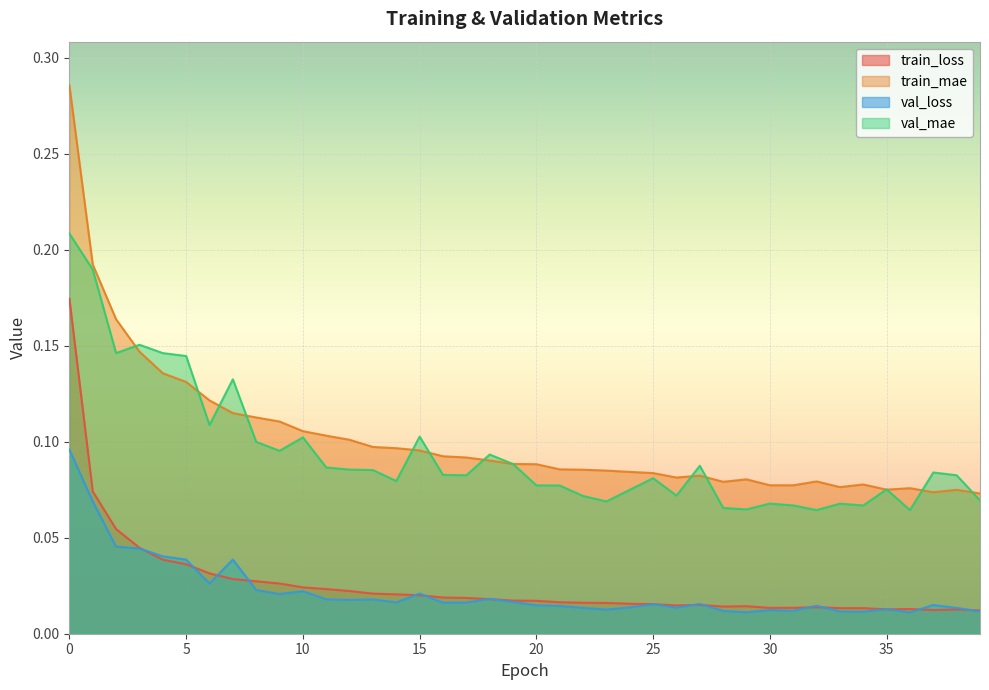

Reading right to left, list all the values displayed in this chart.

train_loss: 39=0.0	38=0.0	37=0.0	36=0.0	35=0.0	34=0.0	33=0.0	32=0.0	31=0.0	30=0.0	29=0.0	28=0.0	27=0.0	26=0.0	25=0.0	24=0.0	23=0.0	22=0.0	21=0.0	20=0.0	19=0.0	18=0.0	17=0.0	16=0.0	15=0.0	14=0.0	13=0.0	12=0.0	11=0.0	10=0.0	9=0.0	8=0.0	7=0.0	6=0.0	5=0.0	4=0.0	3=0.0	2=0.1	1=0.1	0=0.2
train_mae: 39=0.1	38=0.1	37=0.1	36=0.1	35=0.1	34=0.1	33=0.1	32=0.1	31=0.1	30=0.1	29=0.1	28=0.1	27=0.1	26=0.1	25=0.1	24=0.1	23=0.1	22=0.1	21=0.1	20=0.1	19=0.1	18=0.1	17=0.1	16=0.1	15=0.1	14=0.1	13=0.1	12=0.1	11=0.1	10=0.1	9=0.1	8=0.1	7=0.1	6=0.1	5=0.1	4=0.1	3=0.1	2=0.2	1=0.2	0=0.3
val_loss: 39=0.0	38=0.0	37=0.0	36=0.0	35=0.0	34=0.0	33=0.0	32=0.0	31=0.0	30=0.0	29=0.0	28=0.0	27=0.0	26=0.0	25=0.0	24=0.0	23=0.0	22=0.0	21=0.0	20=0.0	19=0.0	18=0.0	17=0.0	16=0.0	15=0.0	14=0.0	13=0.0	12=0.0	11=0.0	10=0.0	9=0.0	8=0.0	7=0.0	6=0.0	5=0.0	4=0.0	3=0.0	2=0.0	1=0.1	0=0.1
val_mae: 39=0.1	38=0.1	37=0.1	36=0.1	35=0.1	34=0.1	33=0.1	32=0.1	31=0.1	30=0.1	29=0.1	28=0.1	27=0.1	26=0.1	25=0.1	24=0.1	23=0.1	22=0.1	21=0.1	20=0.1	19=0.1	18=0.1	17=0.1	16=0.1	15=0.1	14=0.1	13=0.1	12=0.1	11=0.1	10=0.1	9=0.1	8=0.1	7=0.1	6=0.1	5=0.1	4=0.1	3=0.2	2=0.1	1=0.2	0=0.2